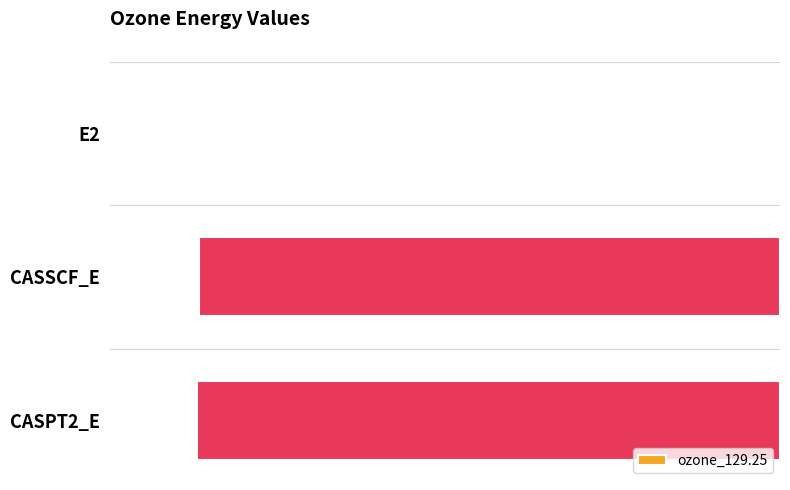

Which has a higher value, CASSCF_E or CASPT2_E?

CASSCF_E